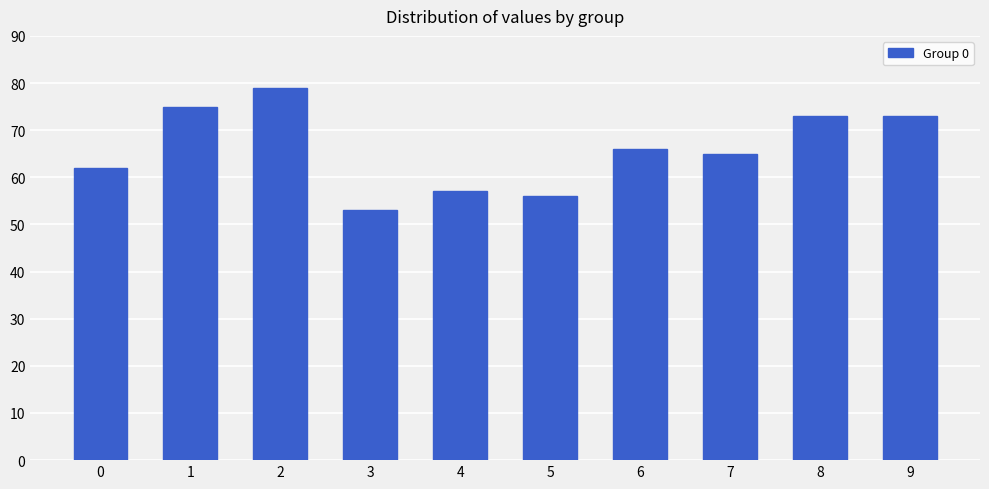

True or false: the data shows 62 at 0.

True